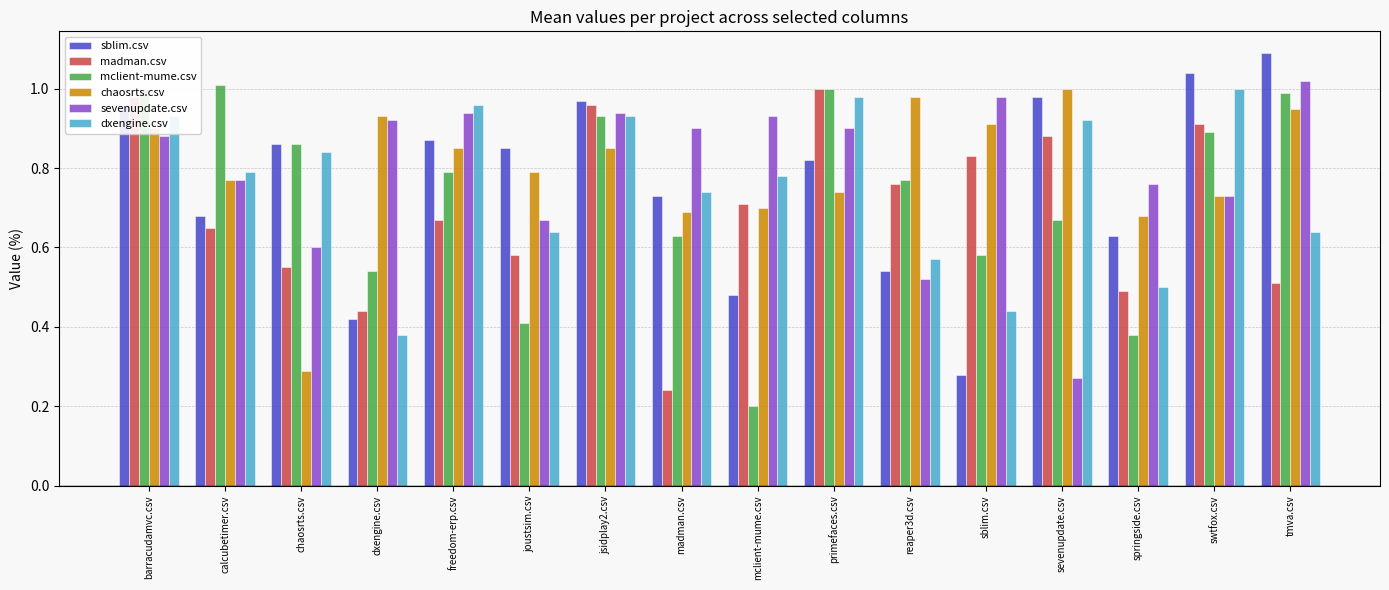

What is the sum of the chaosrts.csv values at tmva.csv and swtfox.csv?

1.7